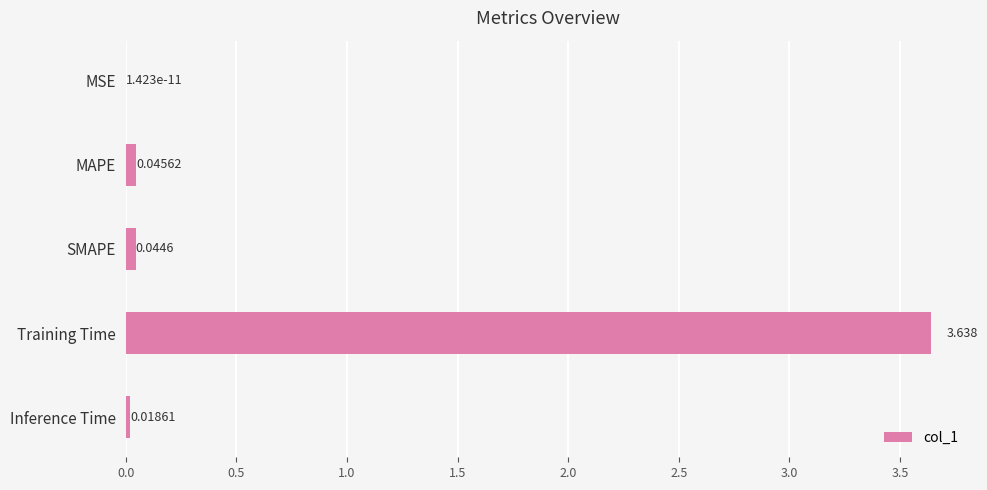

At which category does the chart reach its peak across all series?

Training Time